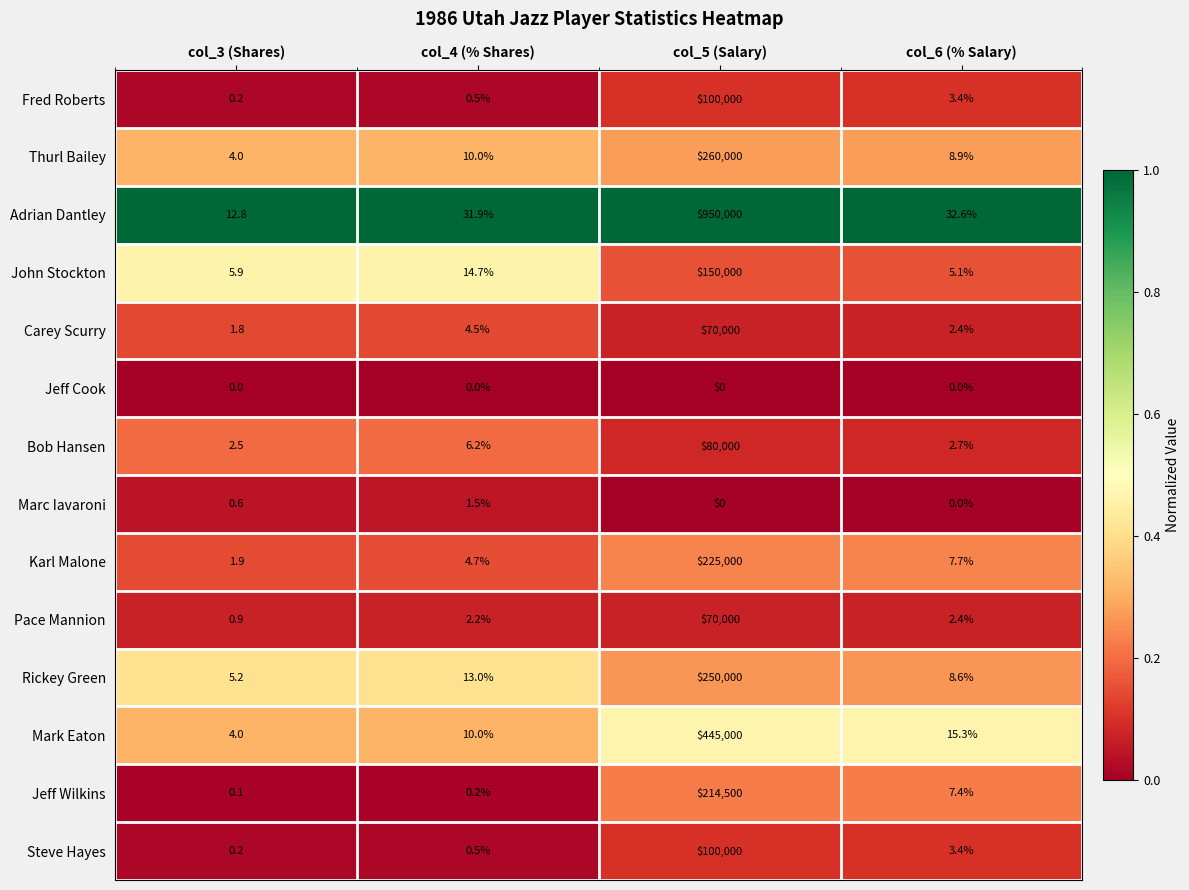

What value does the Fred Roberts series have at col_4 (% Shares)?

0.5